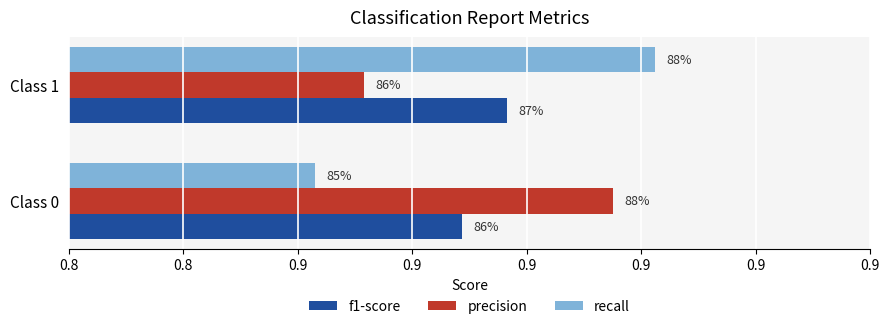

What are all the series names shown in the legend?

f1-score, precision, recall